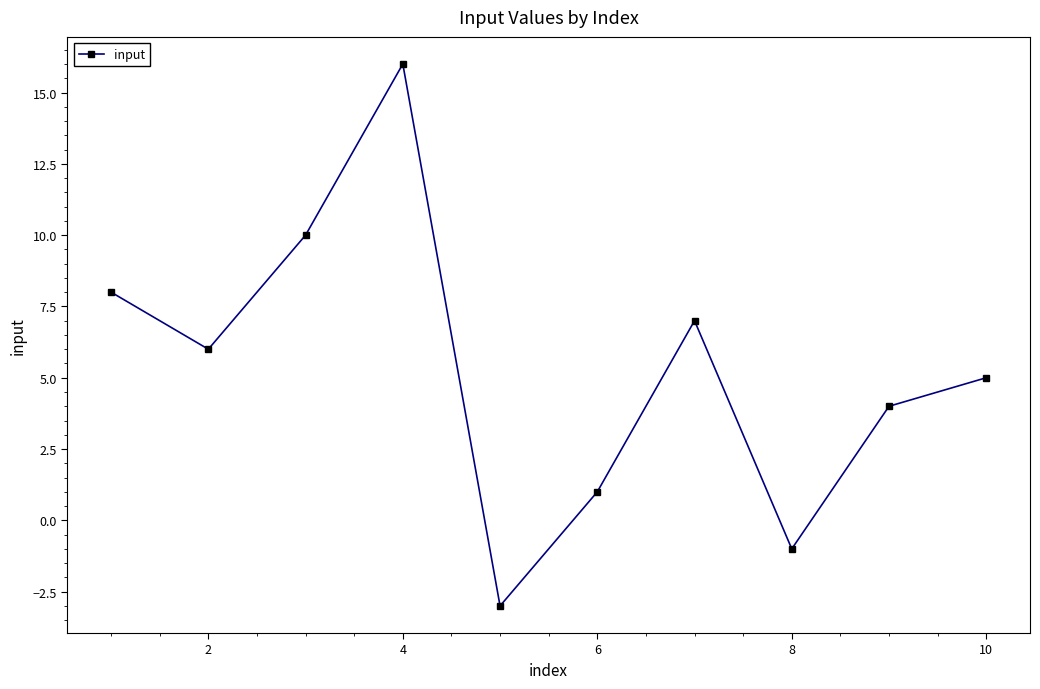

What is the average value?

5